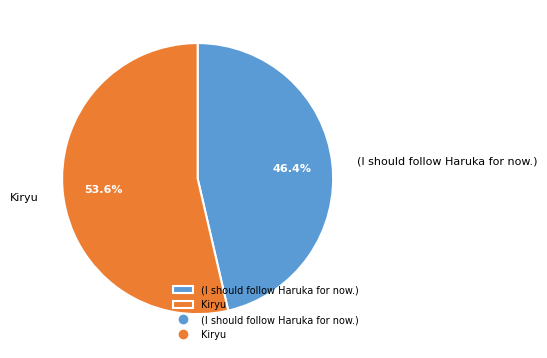

Rank the categories by value from lowest to highest.

(I should follow Haruka for now.), Kiryu